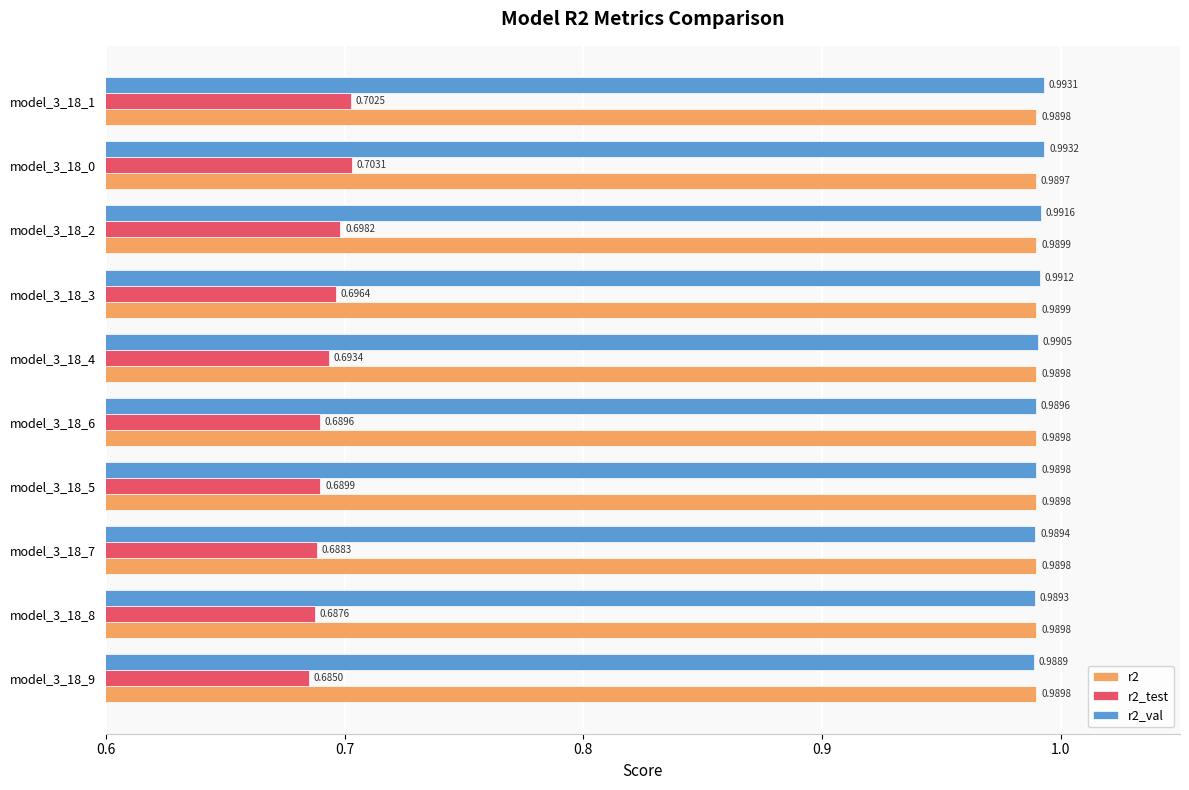

Which series has the largest range (max minus min)?

r2_test